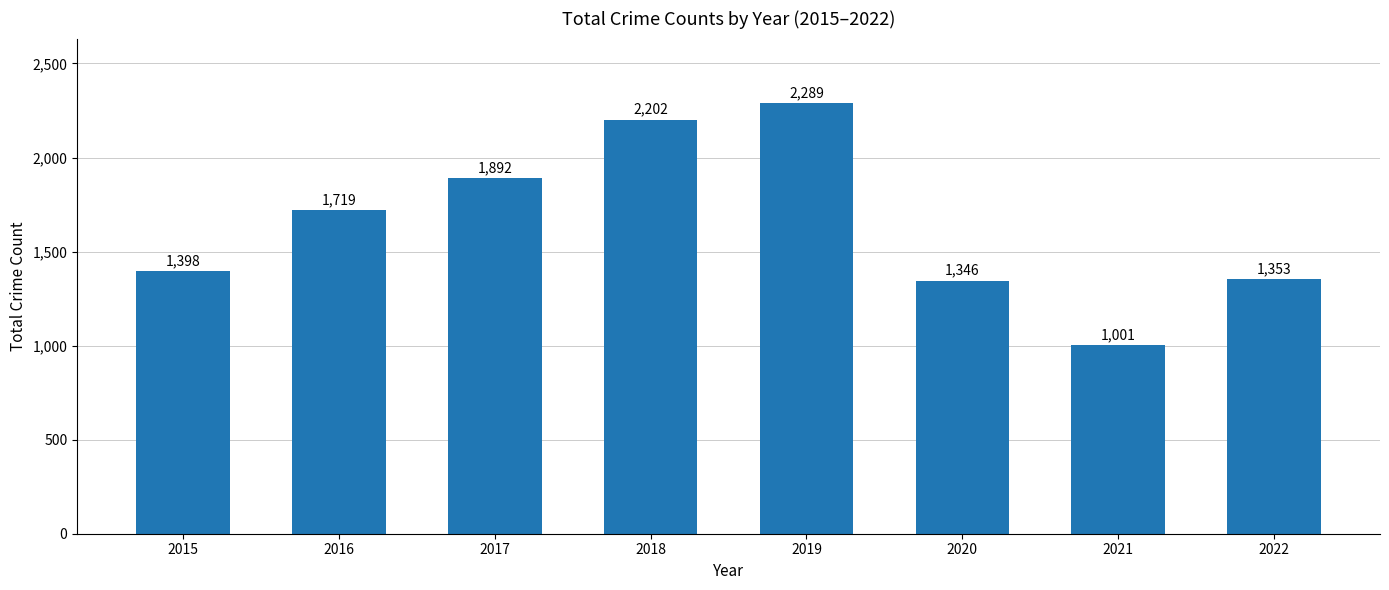

Reading left to right, extract all data points from this chart.

2015=1398	2016=1719	2017=1892	2018=2202	2019=2289	2020=1346	2021=1001	2022=1353